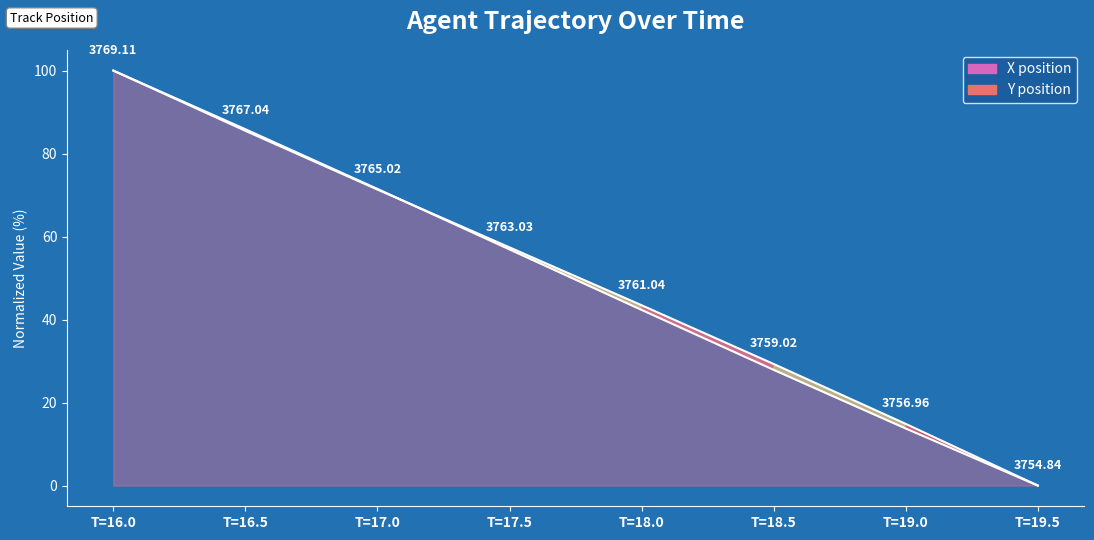

True or false: X has a value of 29.3 at T=18.5.

True